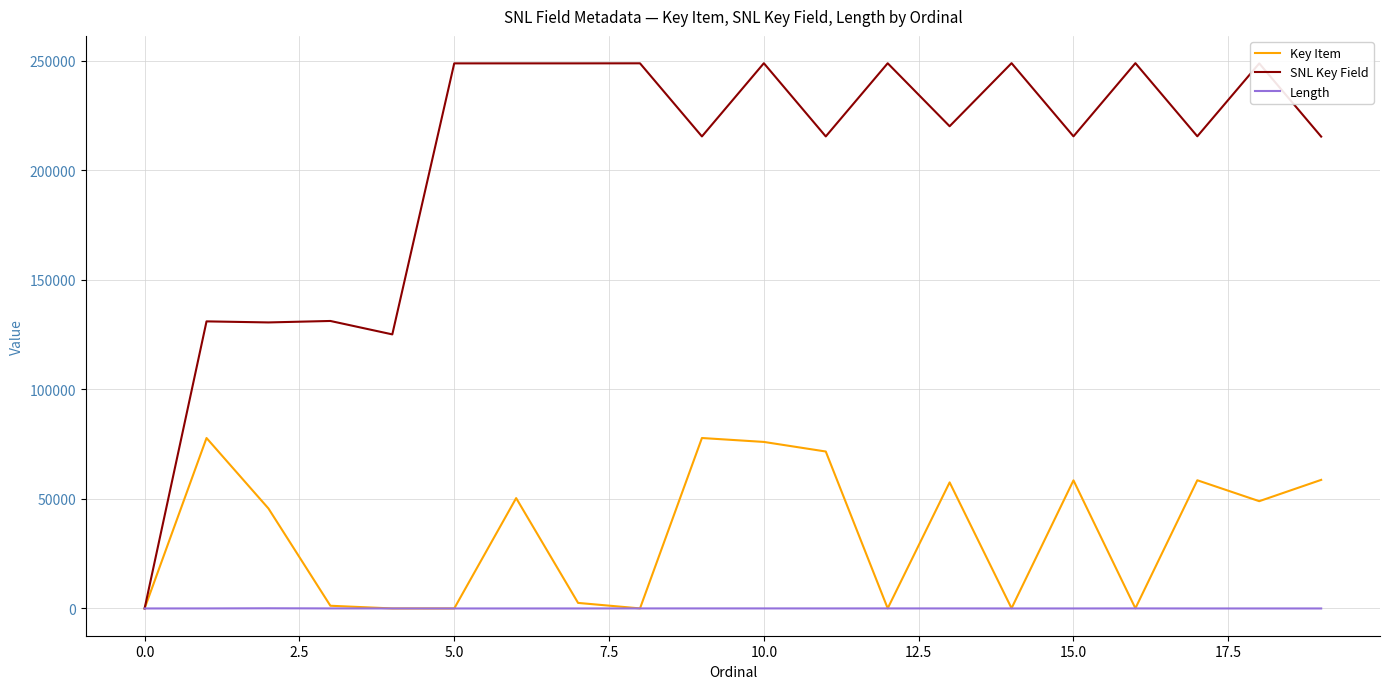

Which series has the widest spread of values?

SNL Key Field